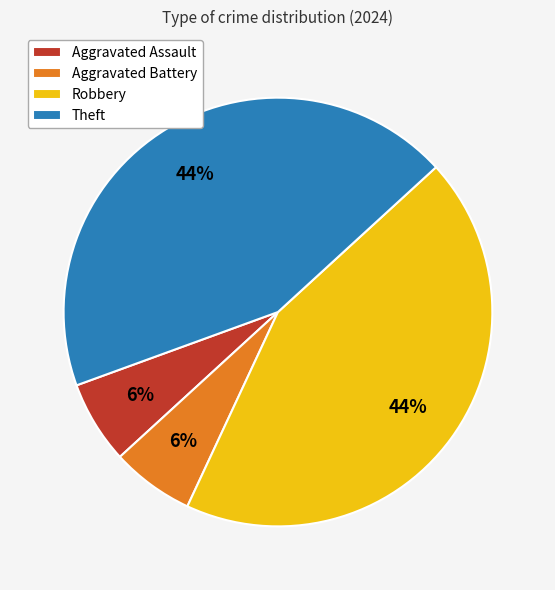

What percentage is the Robbery slice, to the nearest percent?

44%